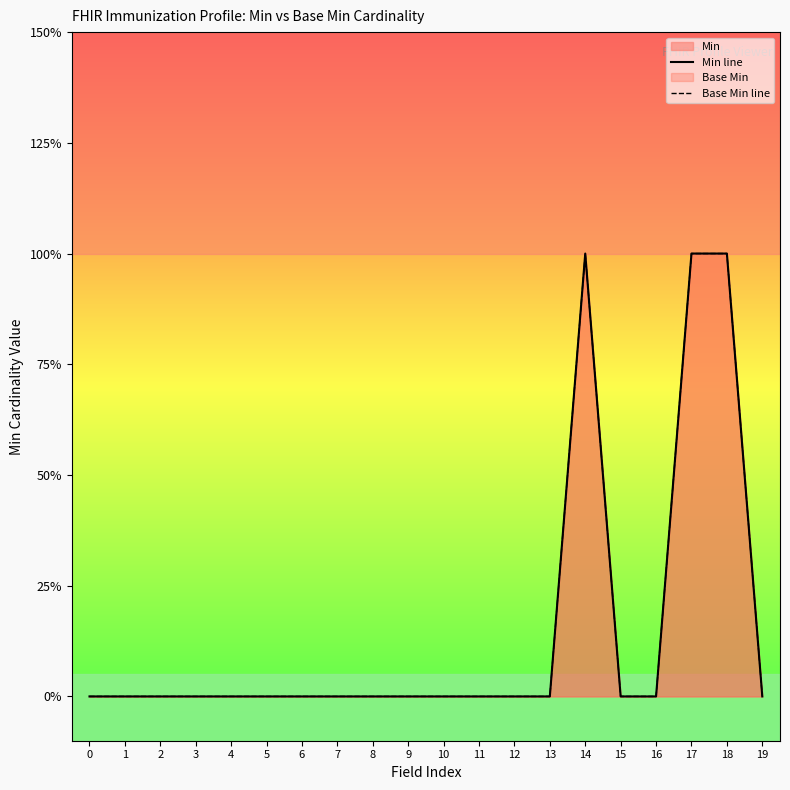

List the labels in order of Min line value, largest first.

14, 17, 18, 0, 1, 2, 3, 4, 5, 6, 7, 8, 9, 10, 11, 12, 13, 15, 16, 19